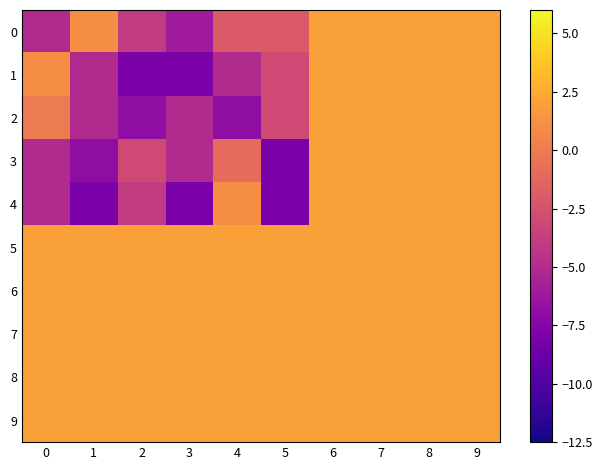

At which category is the sum across all series the highest?

6